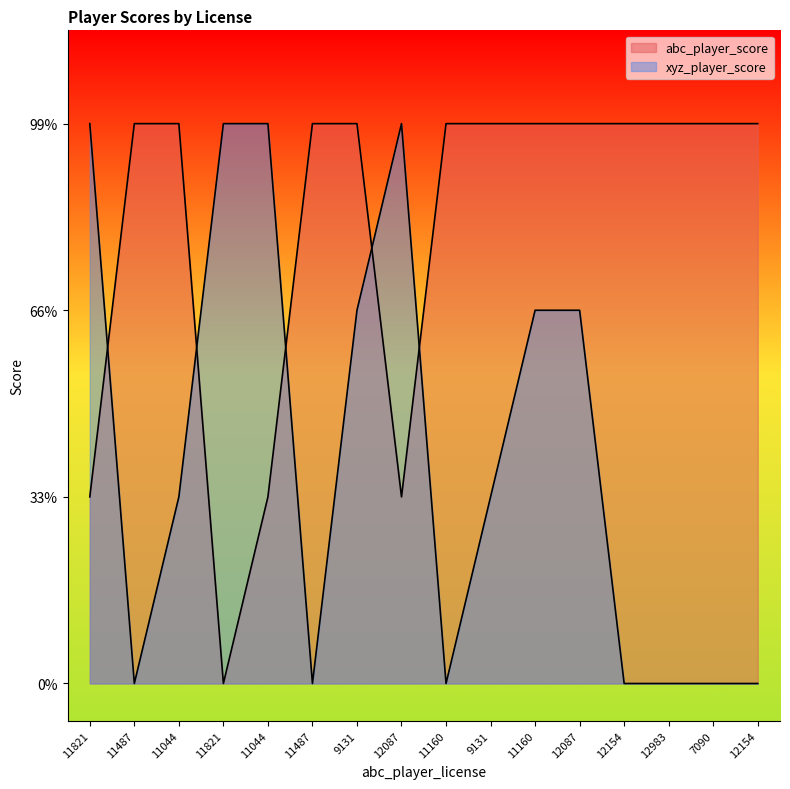

Reading left to right, transcribe all the data shown in this chart.

abc_player_score: 1	3	3	0	1	3	3	1	3	3	3	3	3	3	3	3
xyz_player_score: 3	0	1	3	3	0	2	3	0	1	2	2	0	0	0	0